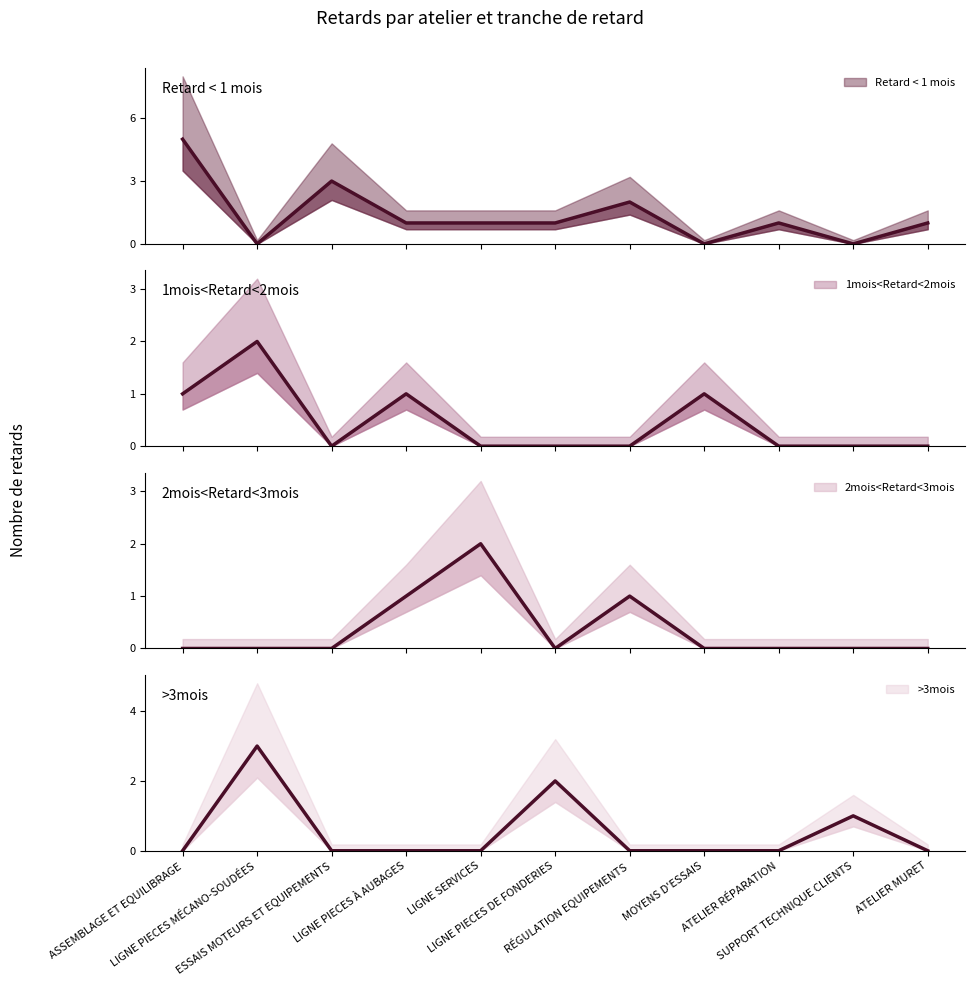

Which label corresponds to the largest value in the chart?

ASSEMBLAGE ET EQUILIBRAGE